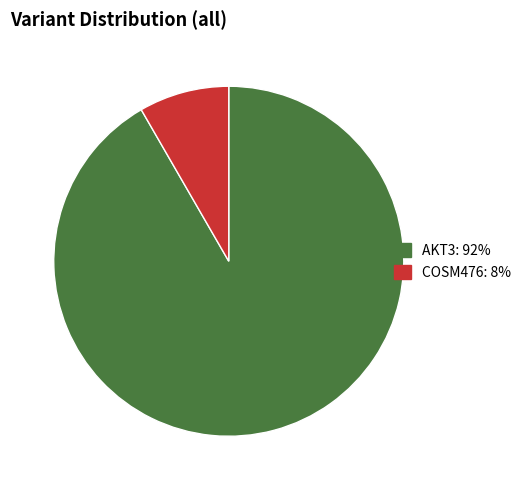

Is the sum of AKT3 and COSM476 greater than half?

Yes